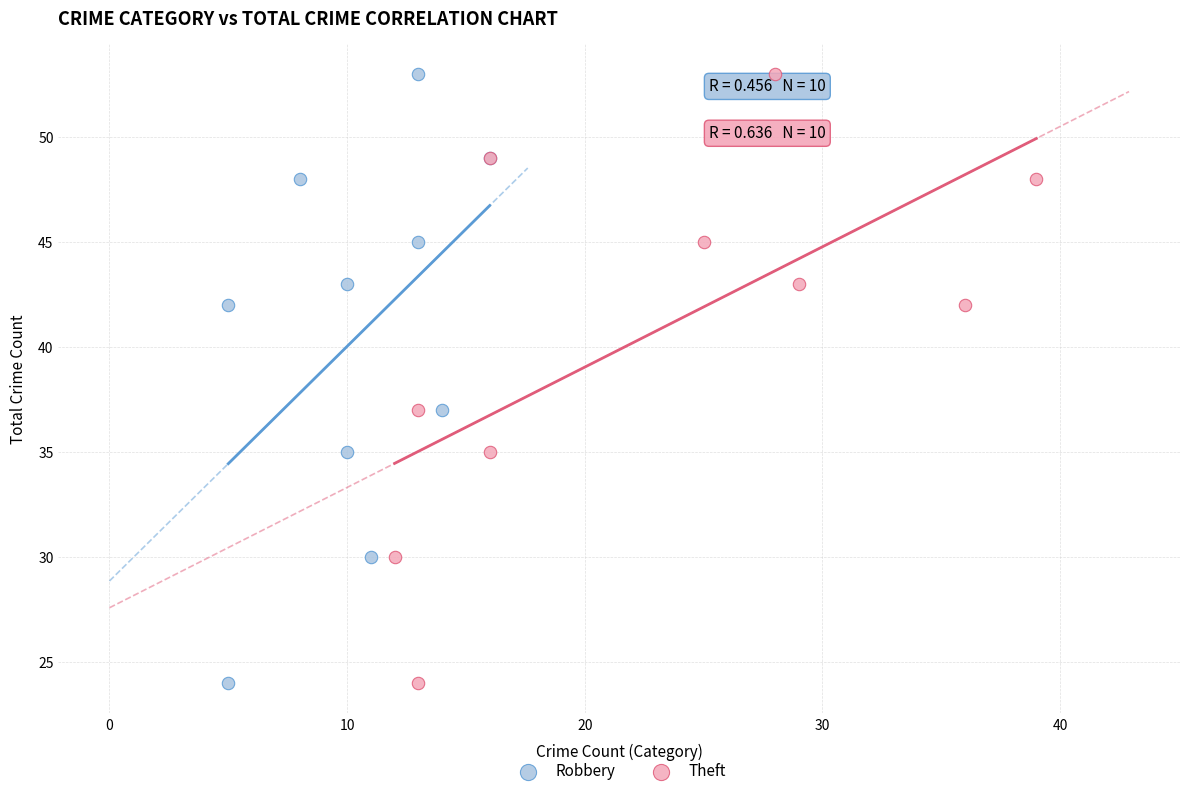

What are all the series names shown in the legend?

Robbery, Theft